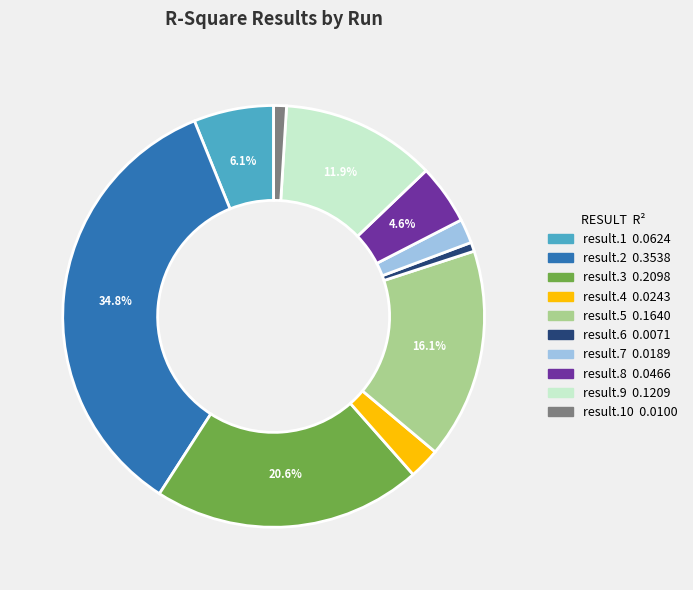

Is there a majority slice in this chart?

No